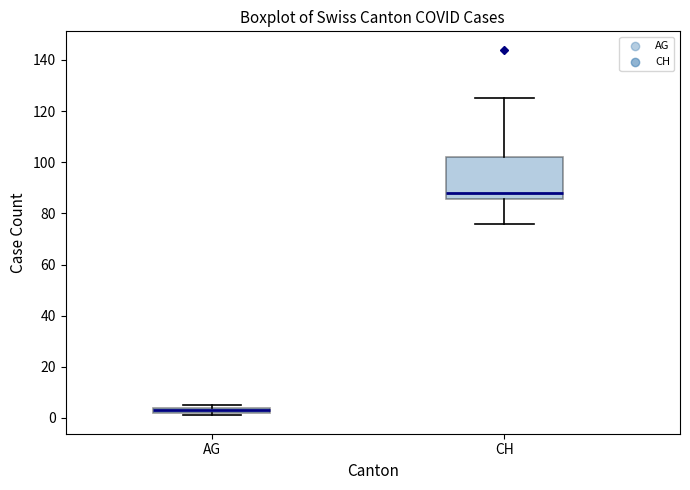

Which box has the lowest median line?

AG